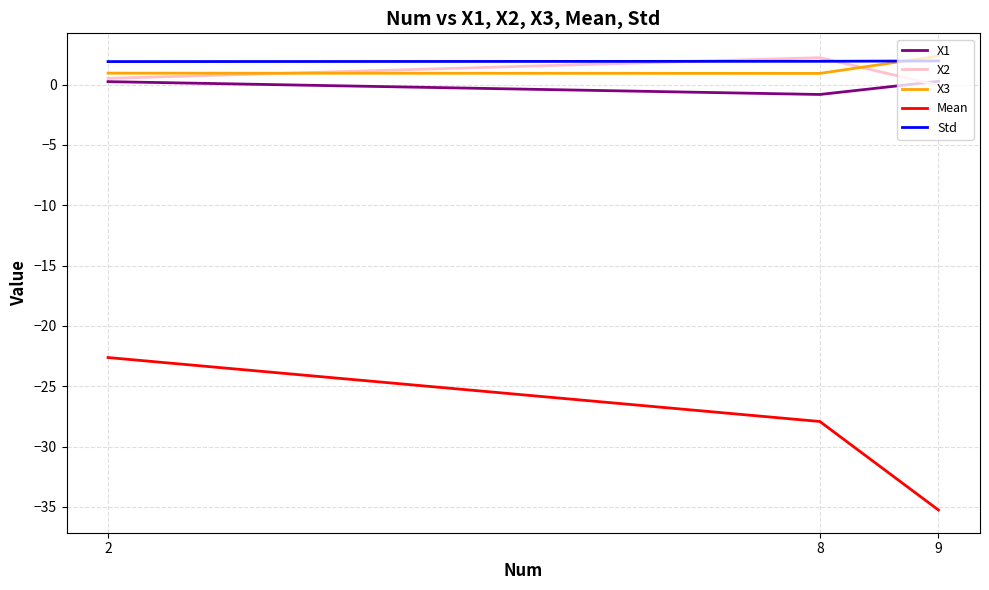

True or false: Std has a value of 1.9 at 8.

True